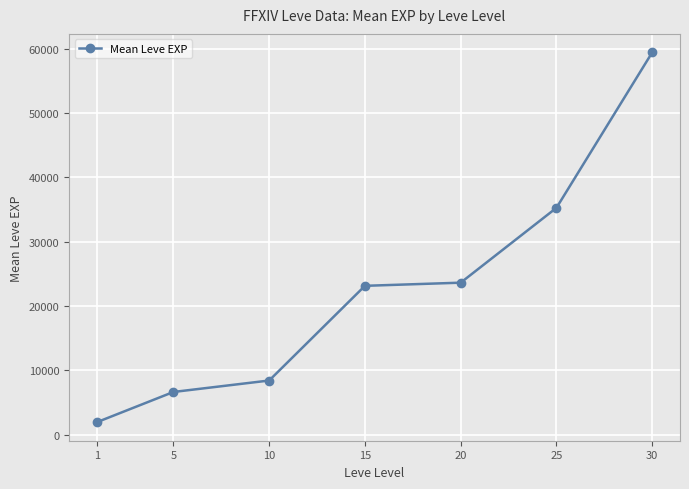

True or false: the data has more than 2 interior local peaks.

False